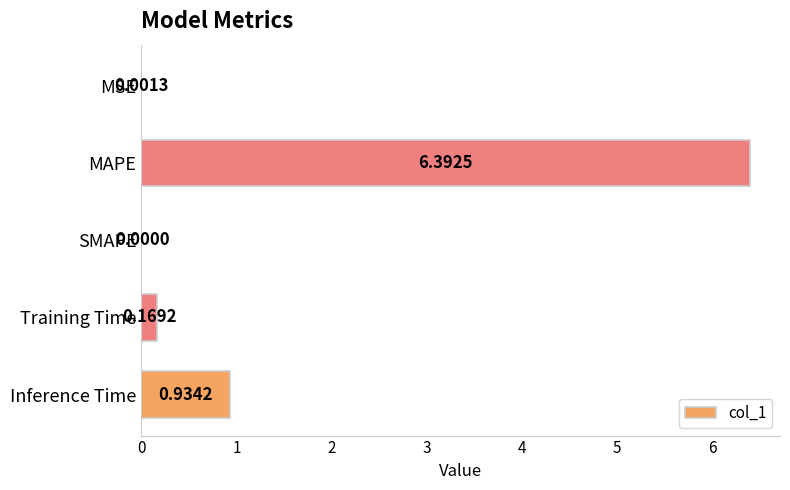

Where is the data nearest to the value 3?

Inference Time